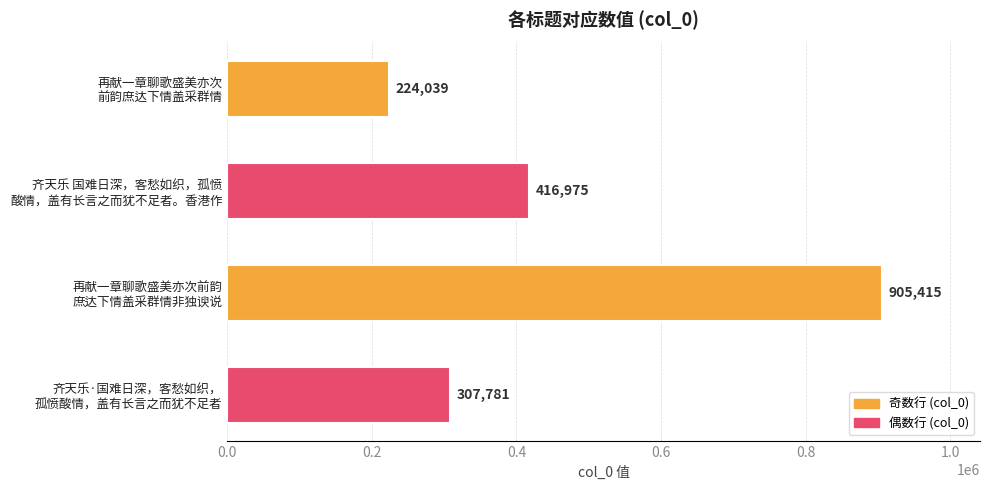

What is the smallest value displayed?

224039